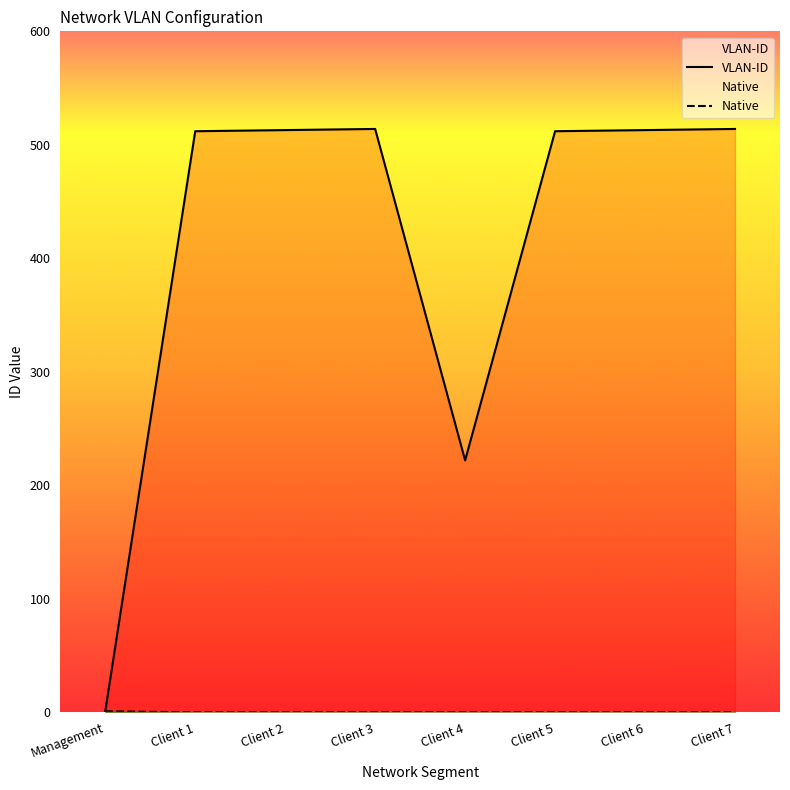

At which category is the sum across all series the highest?

Client 3